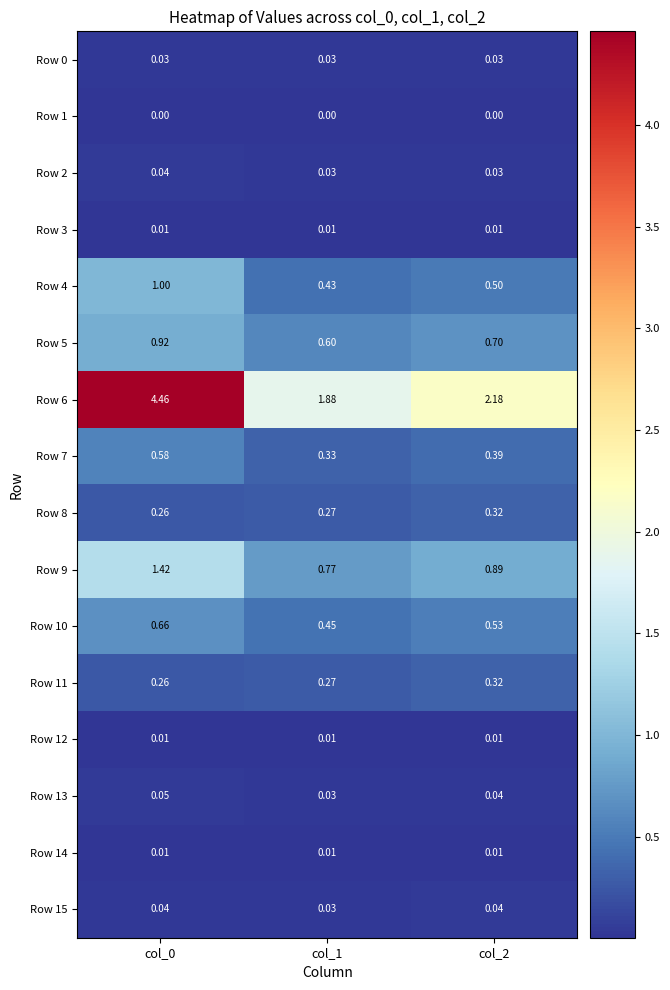

Which series has the largest total across all categories?

Row 6